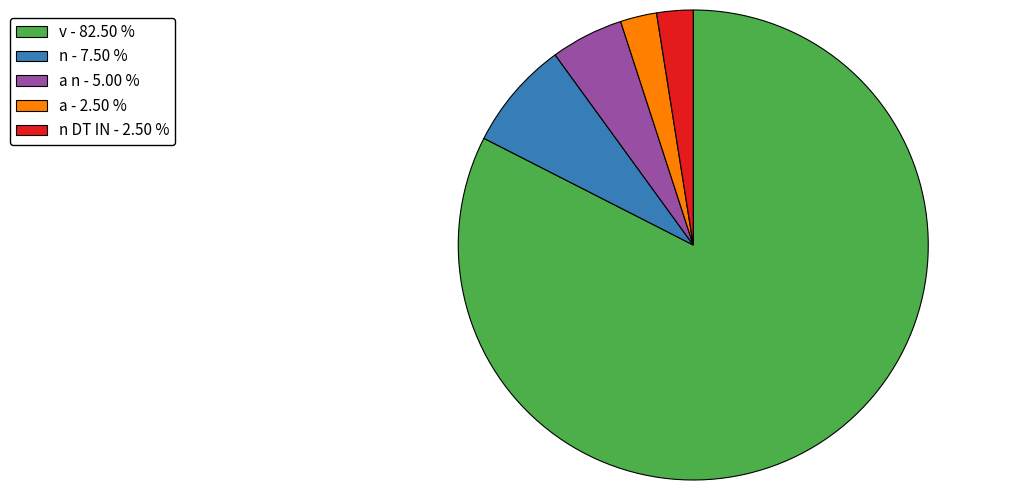

Combined, do a - 2.50 % and v - 82.50 % account for over 50%?

Yes